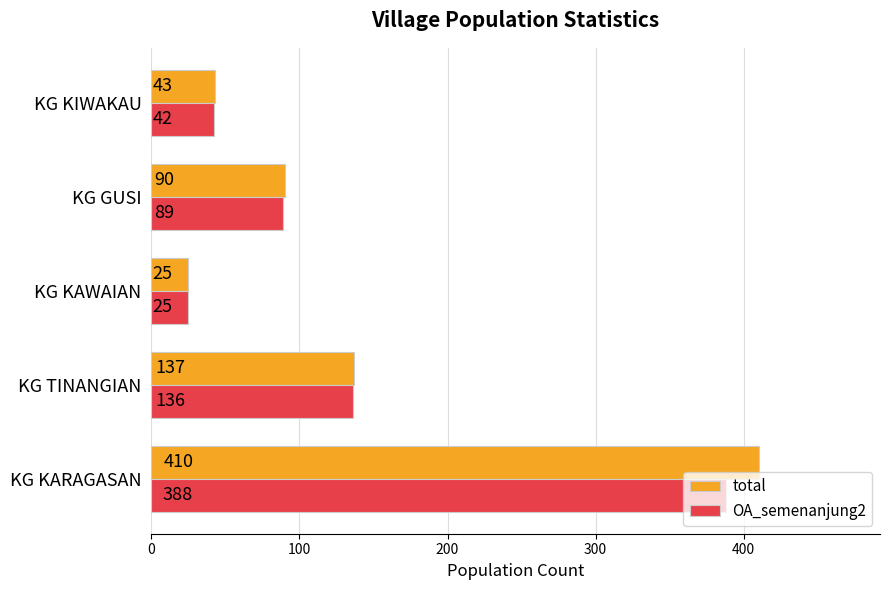

Where is OA_semenanjung2 nearest to the value 206?

KG TINANGIAN